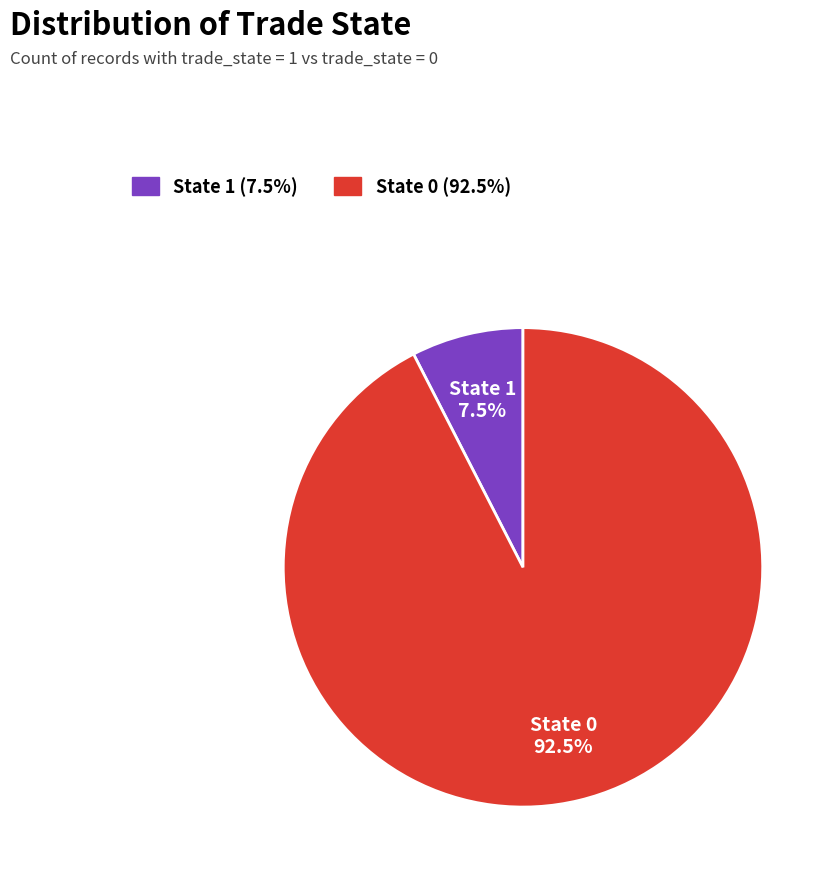

Is there any slice that represents more than half of the pie?

Yes